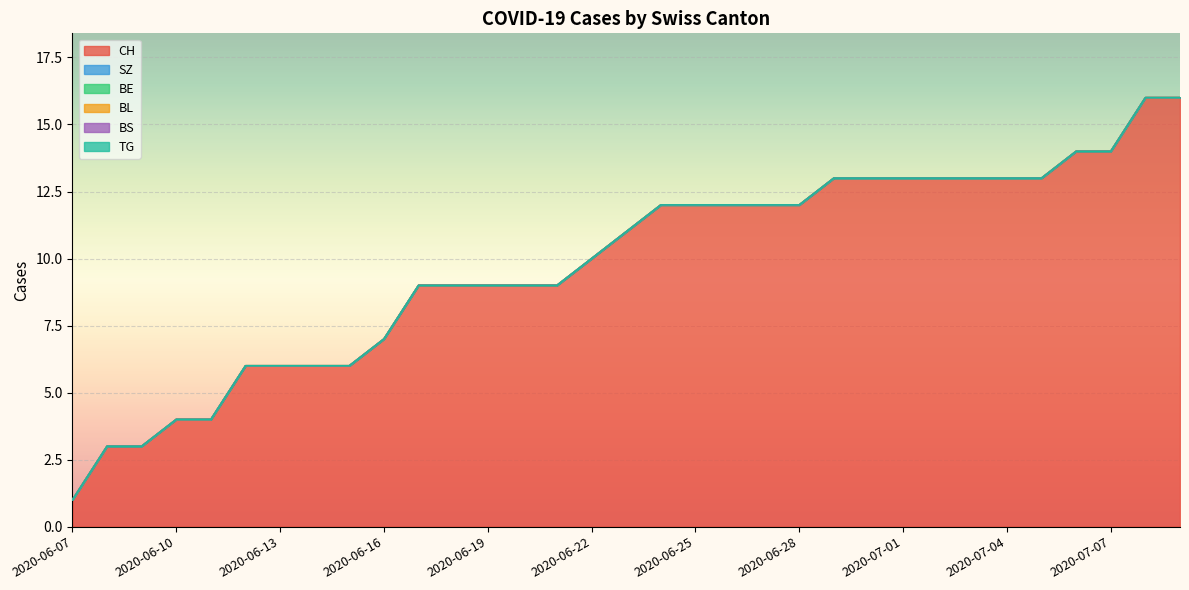

True or false: CH has more than 0 points higher than both neighbors.

False